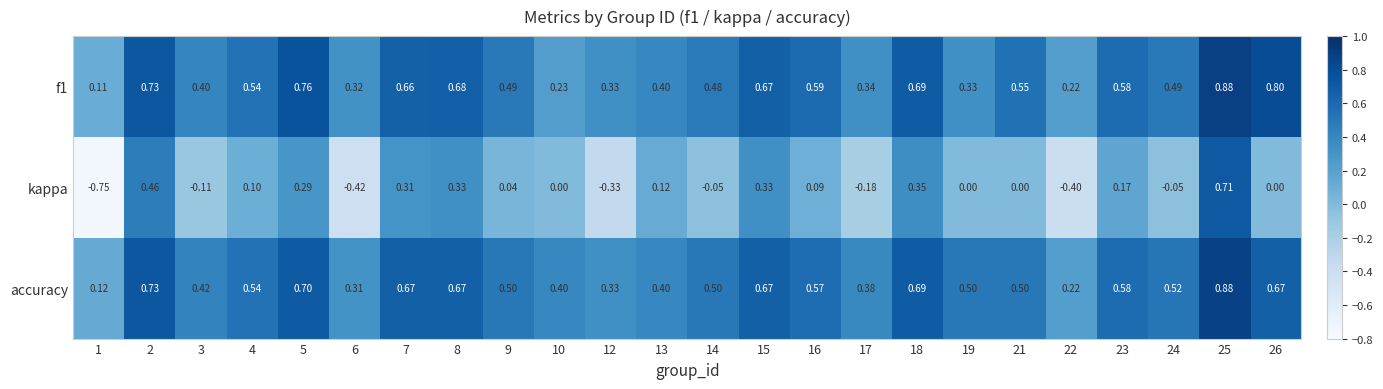

Which series has the largest range (max minus min)?

kappa